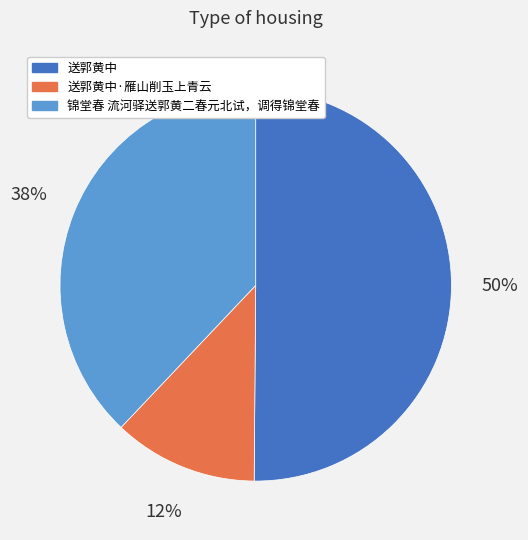

Which category accounts for the majority?

送郭黄中